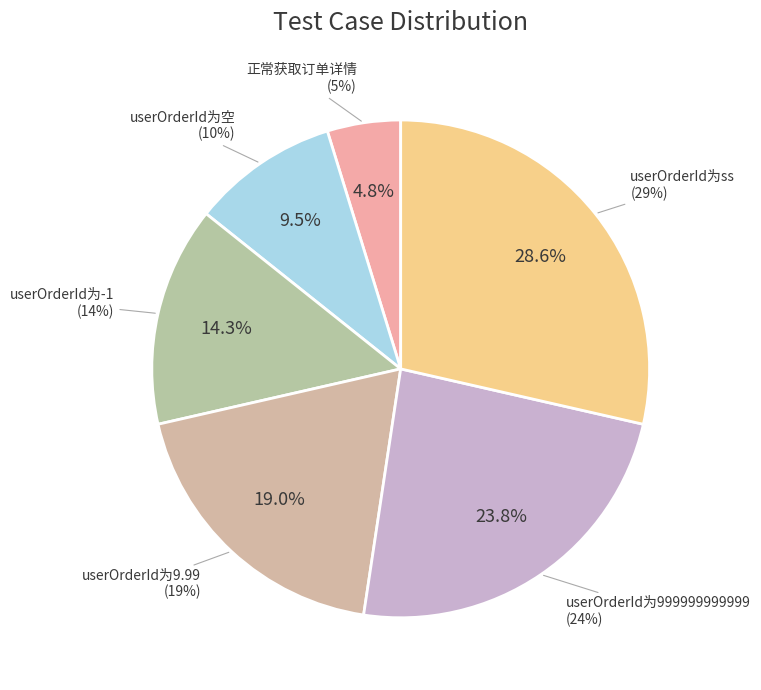

What percentage is the userOrderId为-1 slice, to the nearest percent?

14%